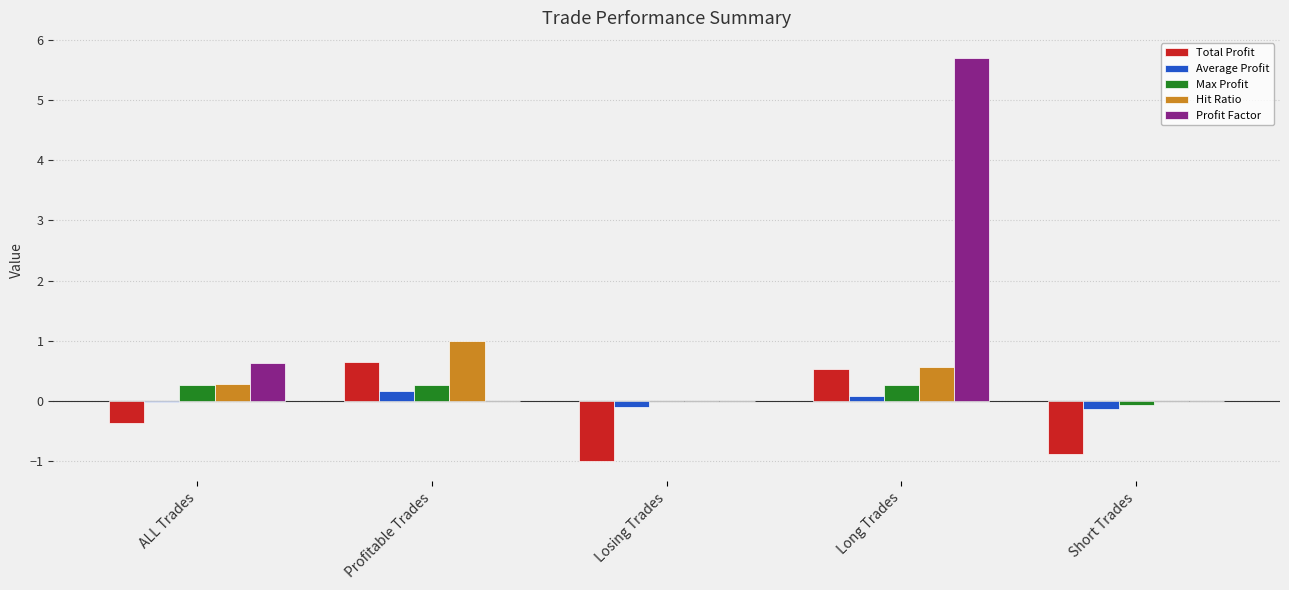

Between ALL Trades and Short Trades, which series saw the biggest shift?

Profit Factor